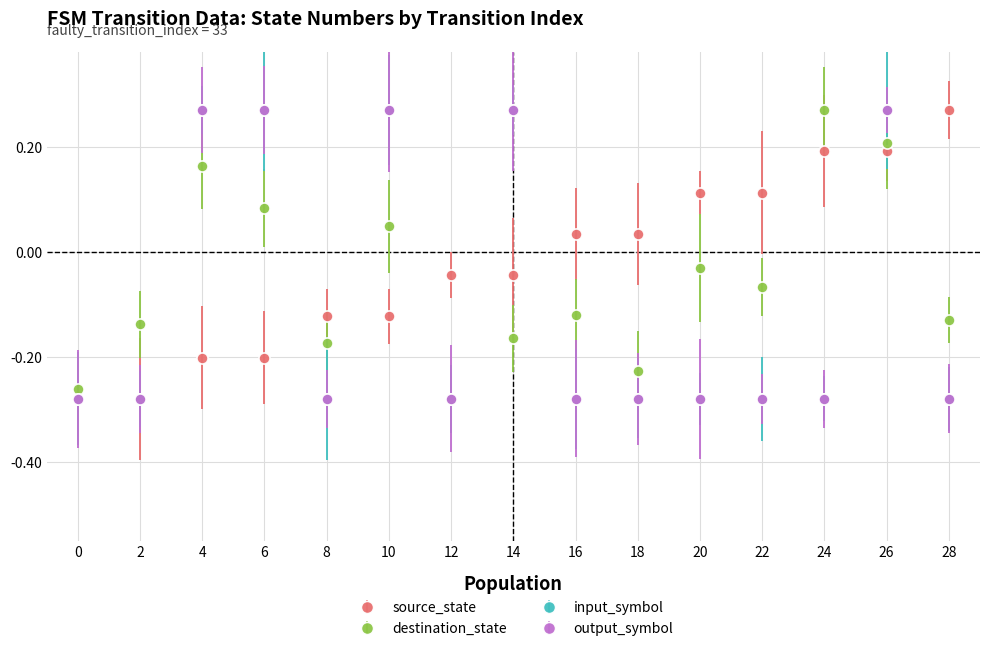

What is the sum of all input_symbol values?

-1.5